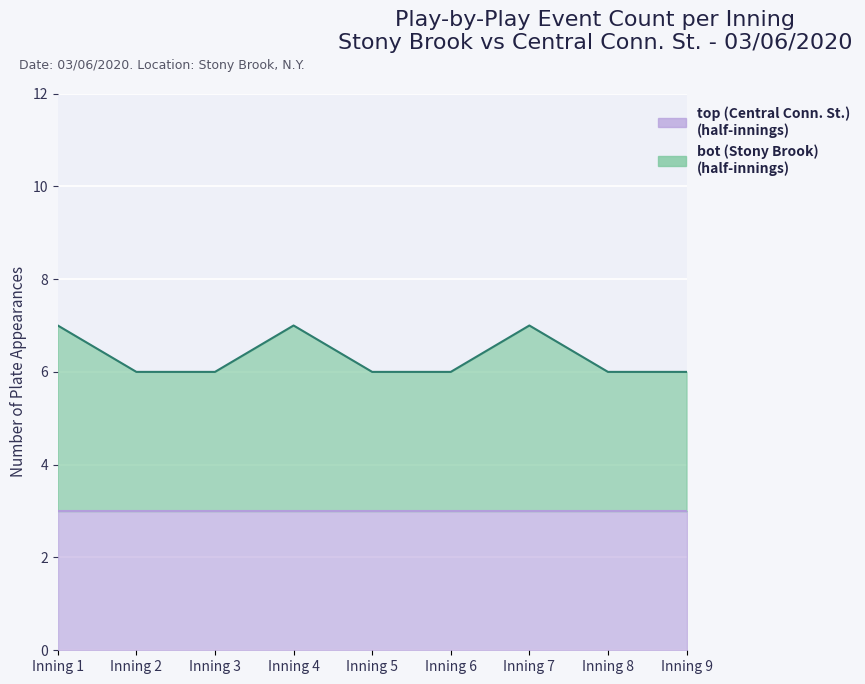

The value at Inning 6 is 10. True or false?

False